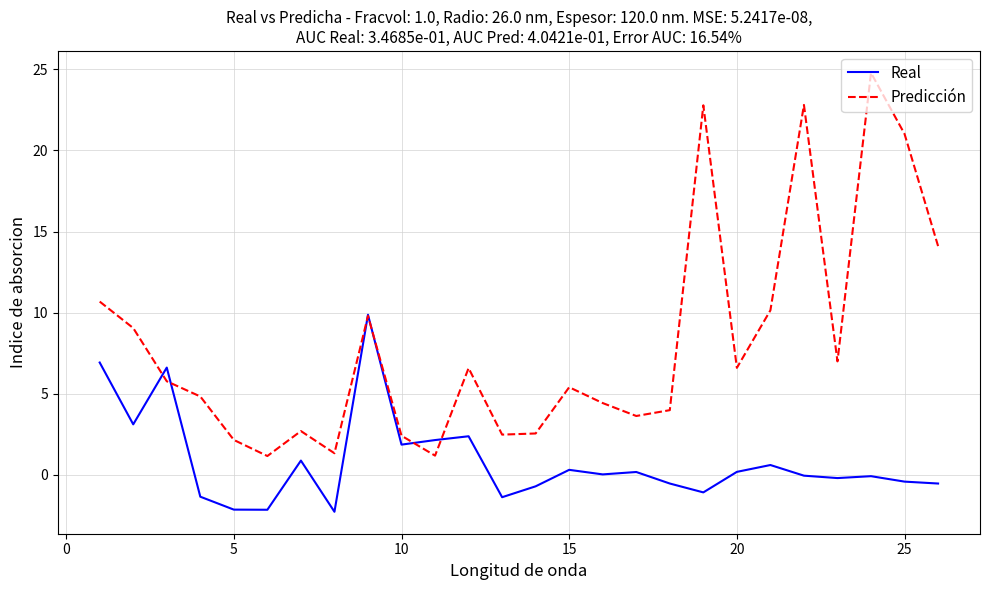

After their last crossing, which series has the higher values: Predicción or Real?

Predicción